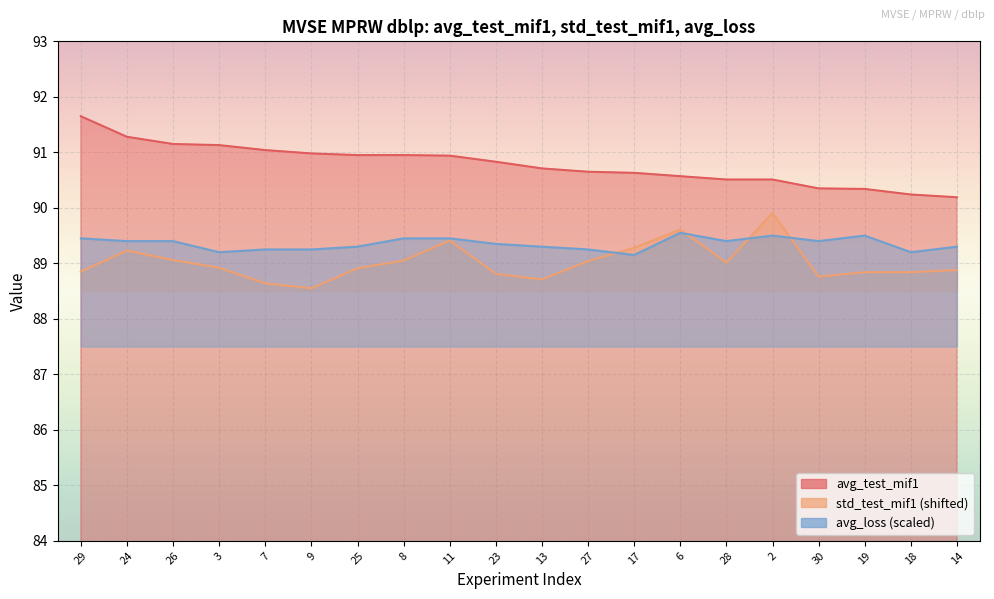

List the labels in order of std_test_mif1 value, largest first.

2, 6, 11, 17, 24, 26, 8, 27, 28, 3, 25, 14, 29, 19, 18, 23, 30, 13, 7, 9